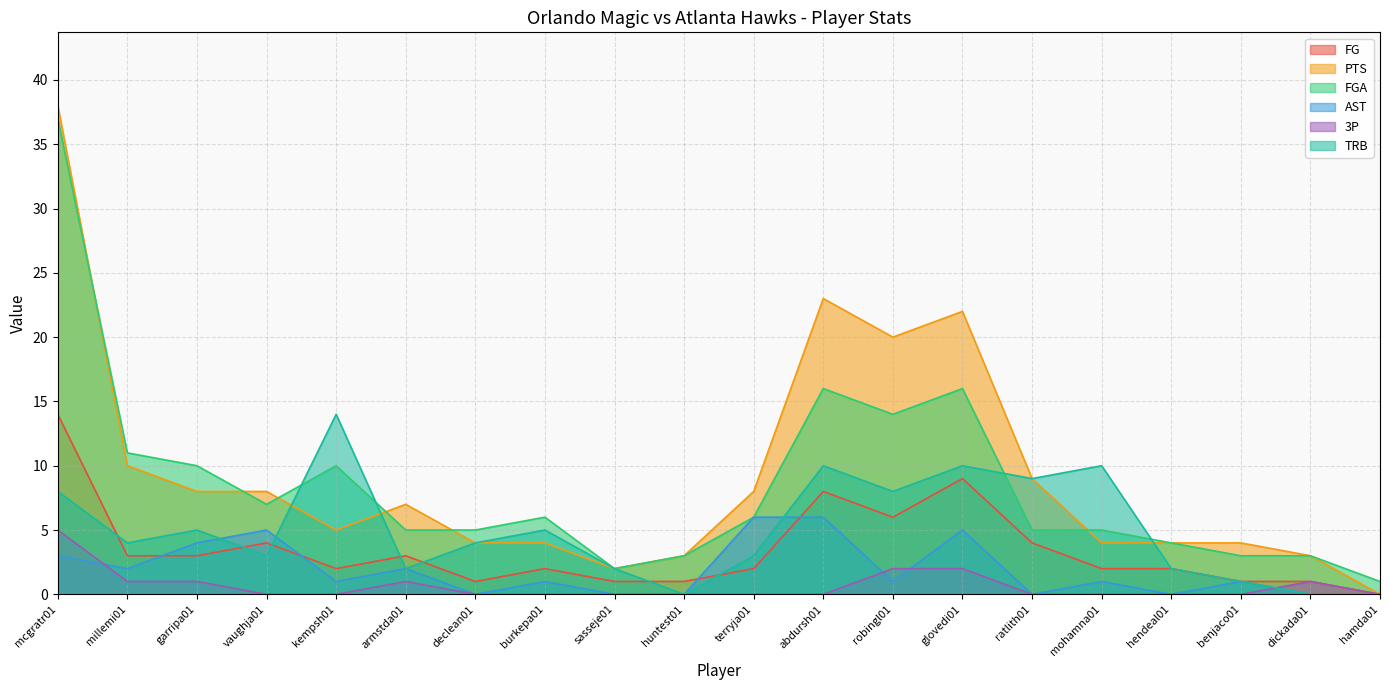

Which series has the largest total across all categories?

PTS